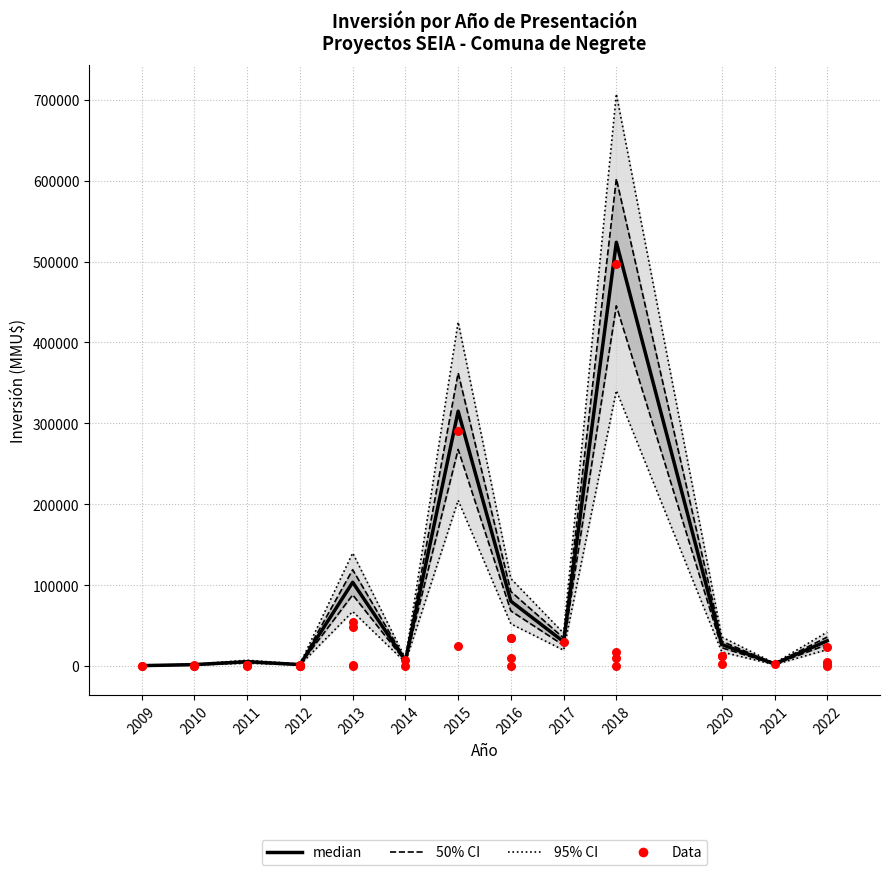

What is the change in value from 2010 to 2012?

+61